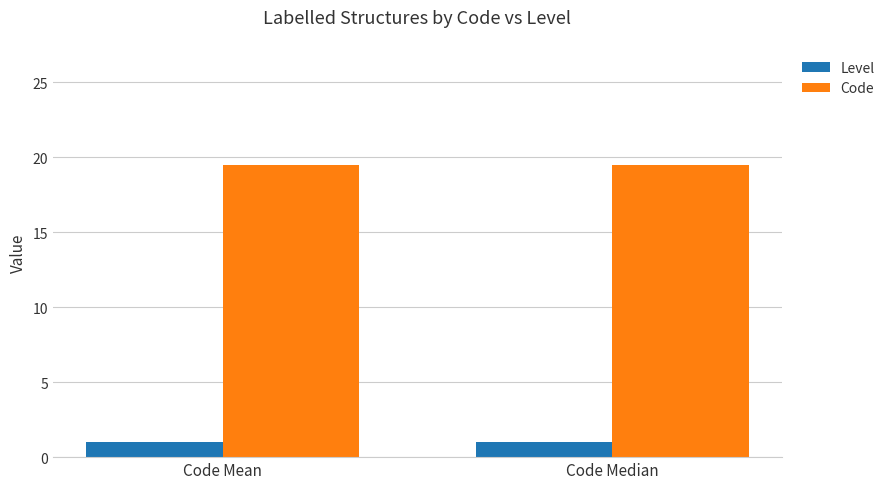

Count the number of categories in the chart.

2